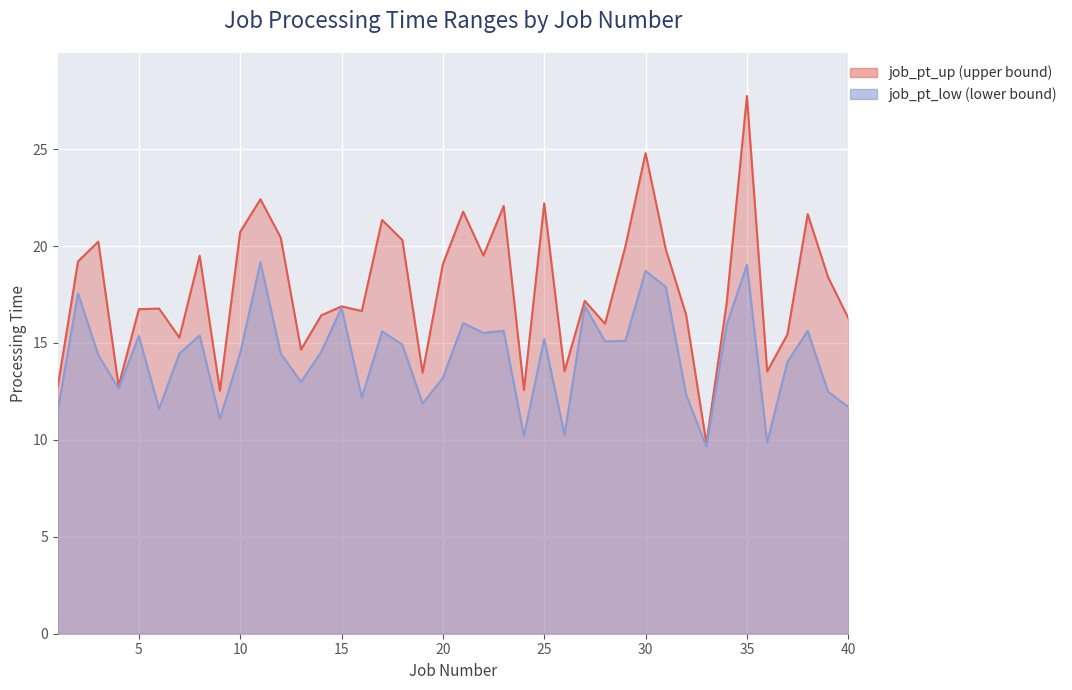

What is the sum of the job_pt_low values at 31 and 39?

30.4